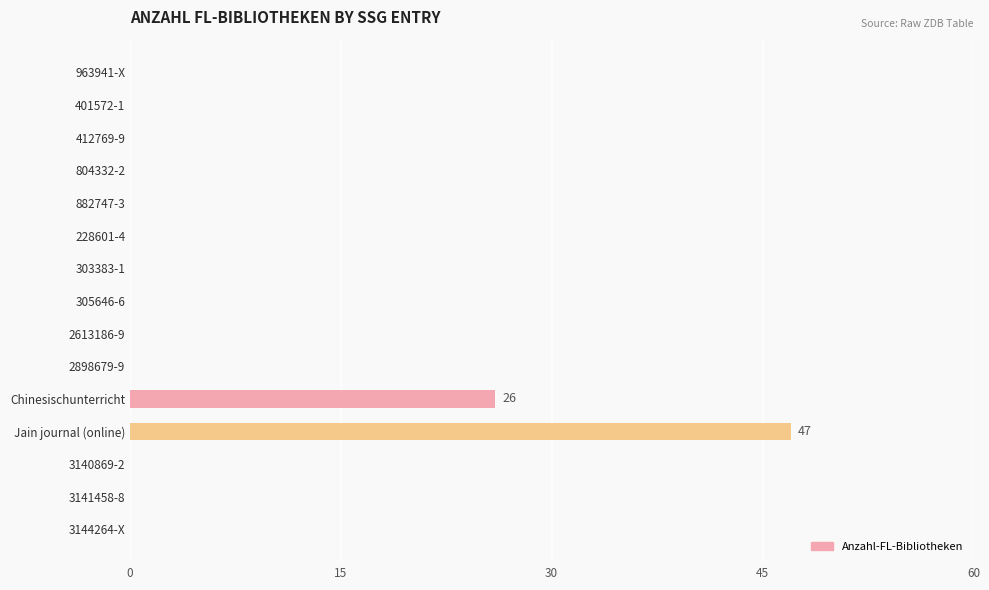

What is the average value?

5